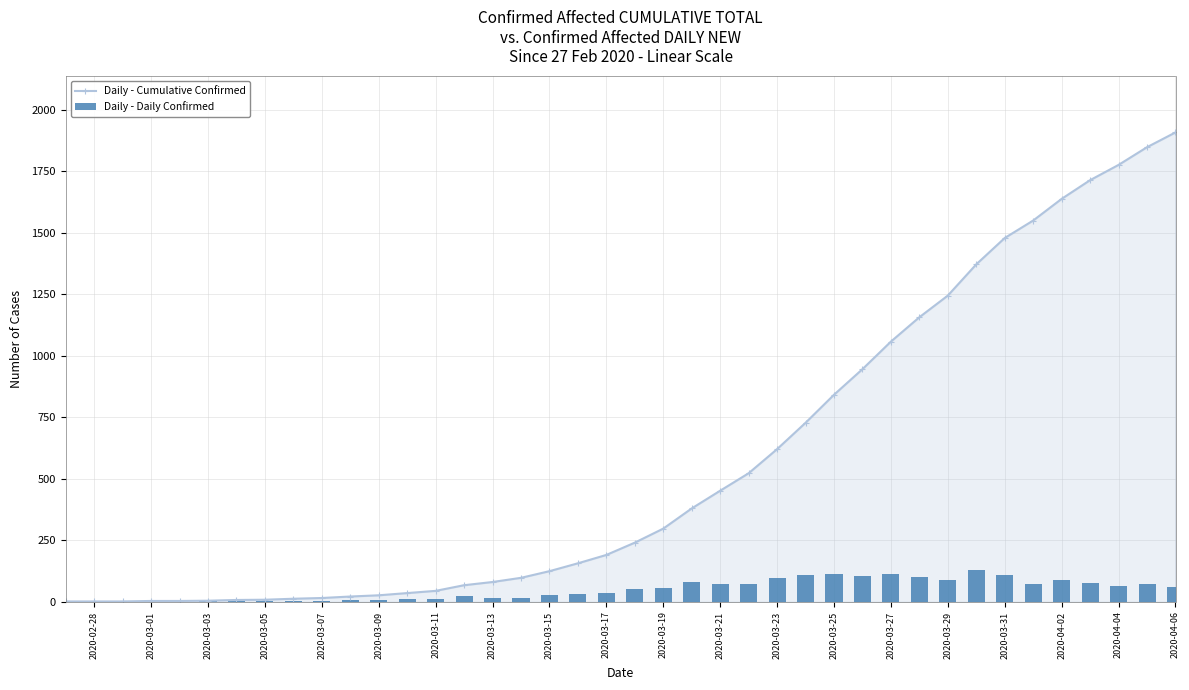

The value of Daily - Cumulative Confirmed at 2020-03-25 is 841. True or false?

True